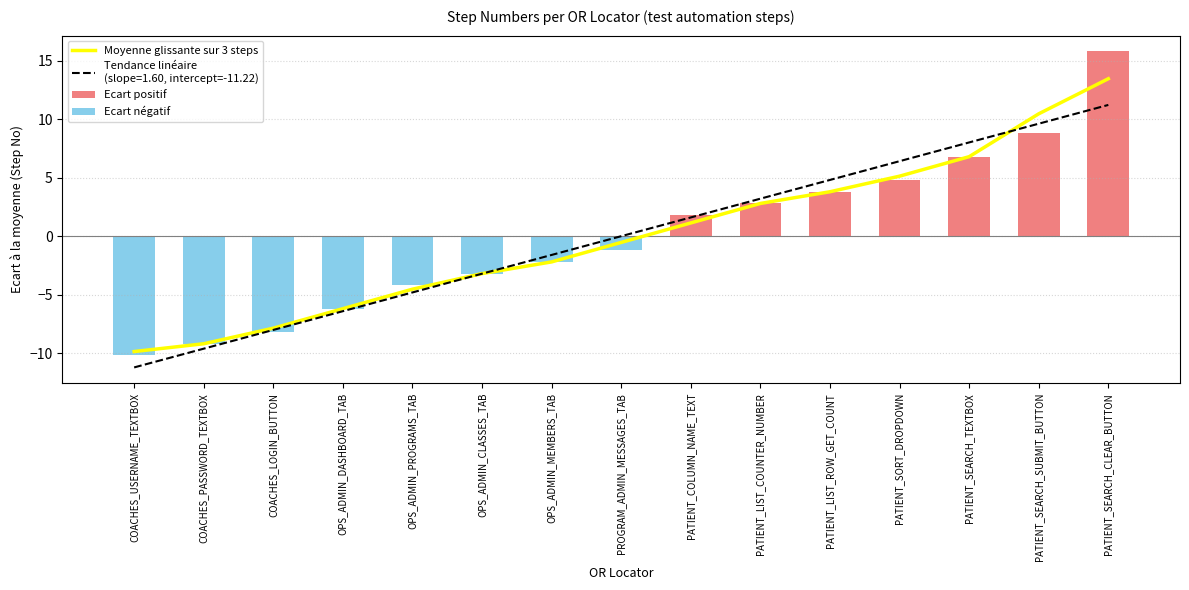

Reading left to right, transcribe all the data shown in this chart.

Moyenne glissante sur 3 steps: COACHES_USERNAME_TEXTBOX=-9.9	COACHES_PASSWORD_TEXTBOX=-9.2	COACHES_LOGIN_BUTTON=-7.9	OPS_ADMIN_DASHBOARD_TAB=-6.2	OPS_ADMIN_PROGRAMS_TAB=-4.5	OPS_ADMIN_CLASSES_TAB=-3.2	OPS_ADMIN_MEMBERS_TAB=-2.2	PROGRAM_ADMIN_MESSAGES_TAB=-0.5	PATIENT_COLUMN_NAME_TEXT=1.1	PATIENT_LIST_COUNTER_NUMBER=2.8	PATIENT_LIST_ROW_GET_COUNT=3.8	PATIENT_SORT_DROPDOWN=5.1	PATIENT_SEARCH_TEXTBOX=6.8	PATIENT_SEARCH_SUBMIT_BUTTON=10.5	PATIENT_SEARCH_CLEAR_BUTTON=13.5
Ecart positif: COACHES_USERNAME_TEXTBOX=0.0	COACHES_PASSWORD_TEXTBOX=0.0	COACHES_LOGIN_BUTTON=0.0	OPS_ADMIN_DASHBOARD_TAB=0.0	OPS_ADMIN_PROGRAMS_TAB=0.0	OPS_ADMIN_CLASSES_TAB=0.0	OPS_ADMIN_MEMBERS_TAB=0.0	PROGRAM_ADMIN_MESSAGES_TAB=0.0	PATIENT_COLUMN_NAME_TEXT=1.8	PATIENT_LIST_COUNTER_NUMBER=2.8	PATIENT_LIST_ROW_GET_COUNT=3.8	PATIENT_SORT_DROPDOWN=4.8	PATIENT_SEARCH_TEXTBOX=6.8	PATIENT_SEARCH_SUBMIT_BUTTON=8.8	PATIENT_SEARCH_CLEAR_BUTTON=15.8
Ecart négatif: COACHES_USERNAME_TEXTBOX=-10.2	COACHES_PASSWORD_TEXTBOX=-9.2	COACHES_LOGIN_BUTTON=-8.2	OPS_ADMIN_DASHBOARD_TAB=-6.2	OPS_ADMIN_PROGRAMS_TAB=-4.2	OPS_ADMIN_CLASSES_TAB=-3.2	OPS_ADMIN_MEMBERS_TAB=-2.2	PROGRAM_ADMIN_MESSAGES_TAB=-1.2	PATIENT_COLUMN_NAME_TEXT=0.0	PATIENT_LIST_COUNTER_NUMBER=0.0	PATIENT_LIST_ROW_GET_COUNT=0.0	PATIENT_SORT_DROPDOWN=0.0	PATIENT_SEARCH_TEXTBOX=0.0	PATIENT_SEARCH_SUBMIT_BUTTON=0.0	PATIENT_SEARCH_CLEAR_BUTTON=0.0